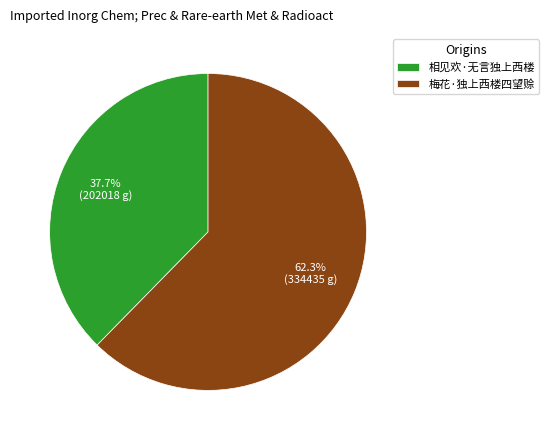

What percentage do 梅花·独上西楼四望赊 and 相见欢·无言独上西楼 together represent?

100.0%